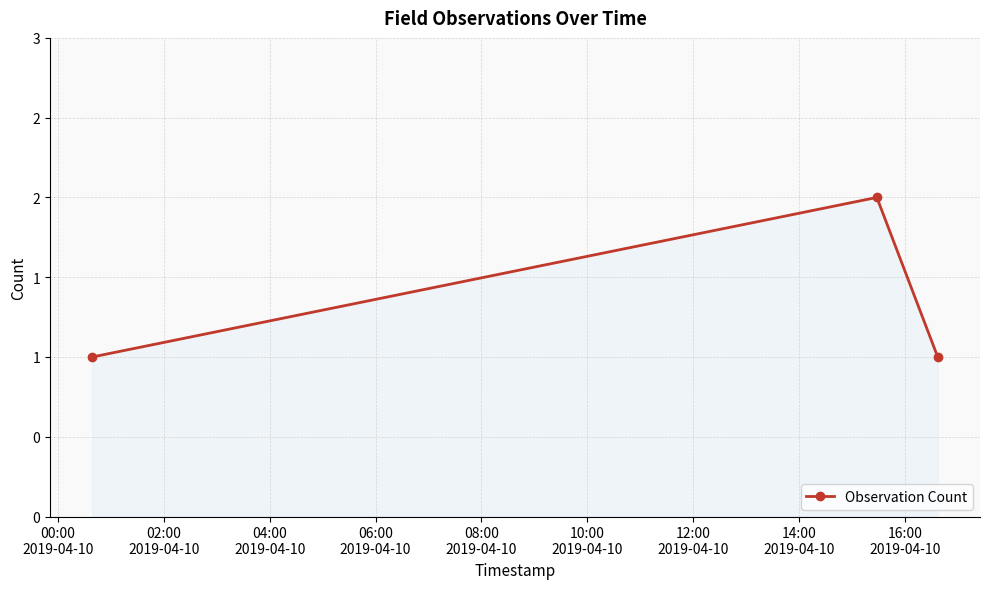

Is this an area chart (filled region under the line)?

Yes